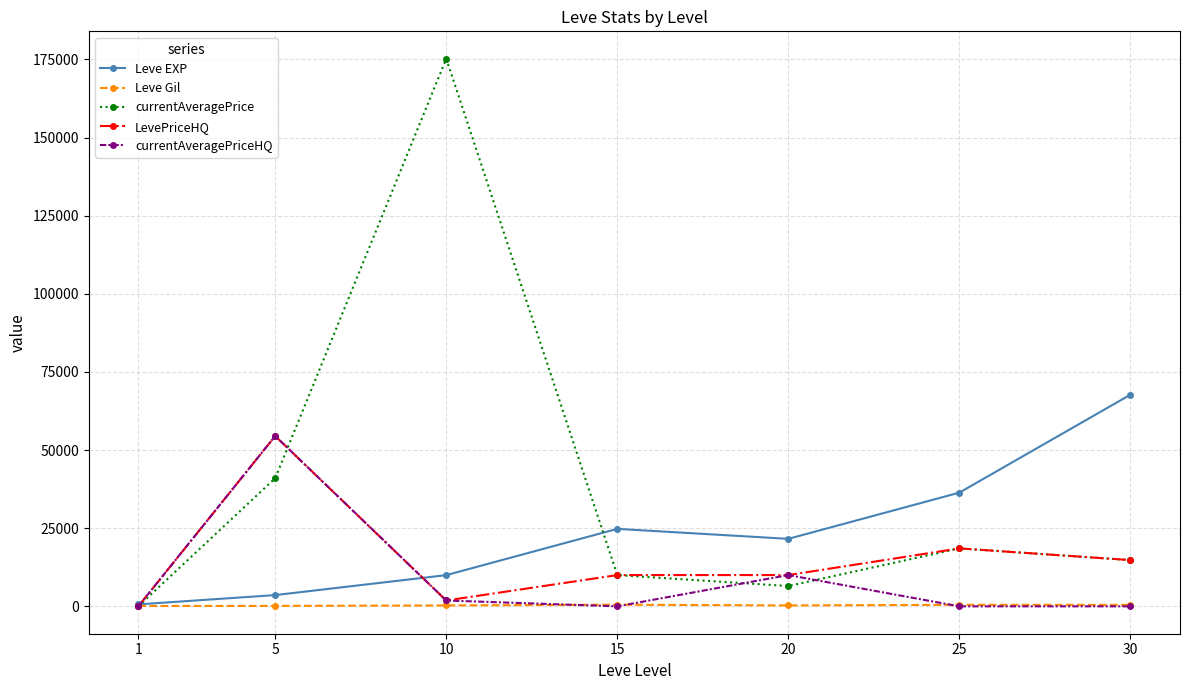

Does the chart display data point markers on the line(s)?

Yes